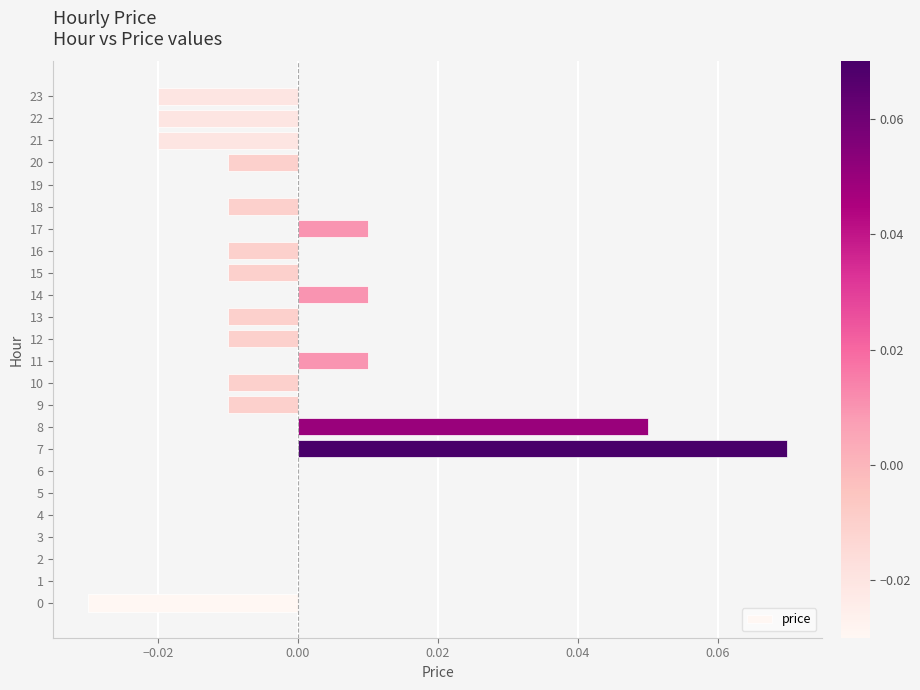

Which category has the highest value across all series?

7